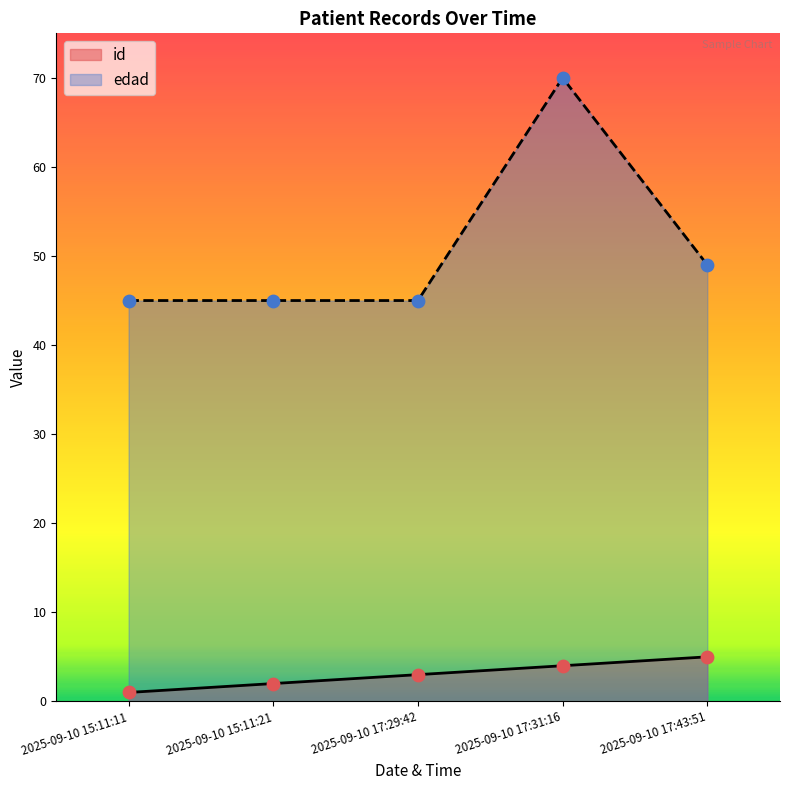

Is the value of edad at 2025-09-10 17:31:16 greater than the value of id at 2025-09-10 15:11:21?

Yes